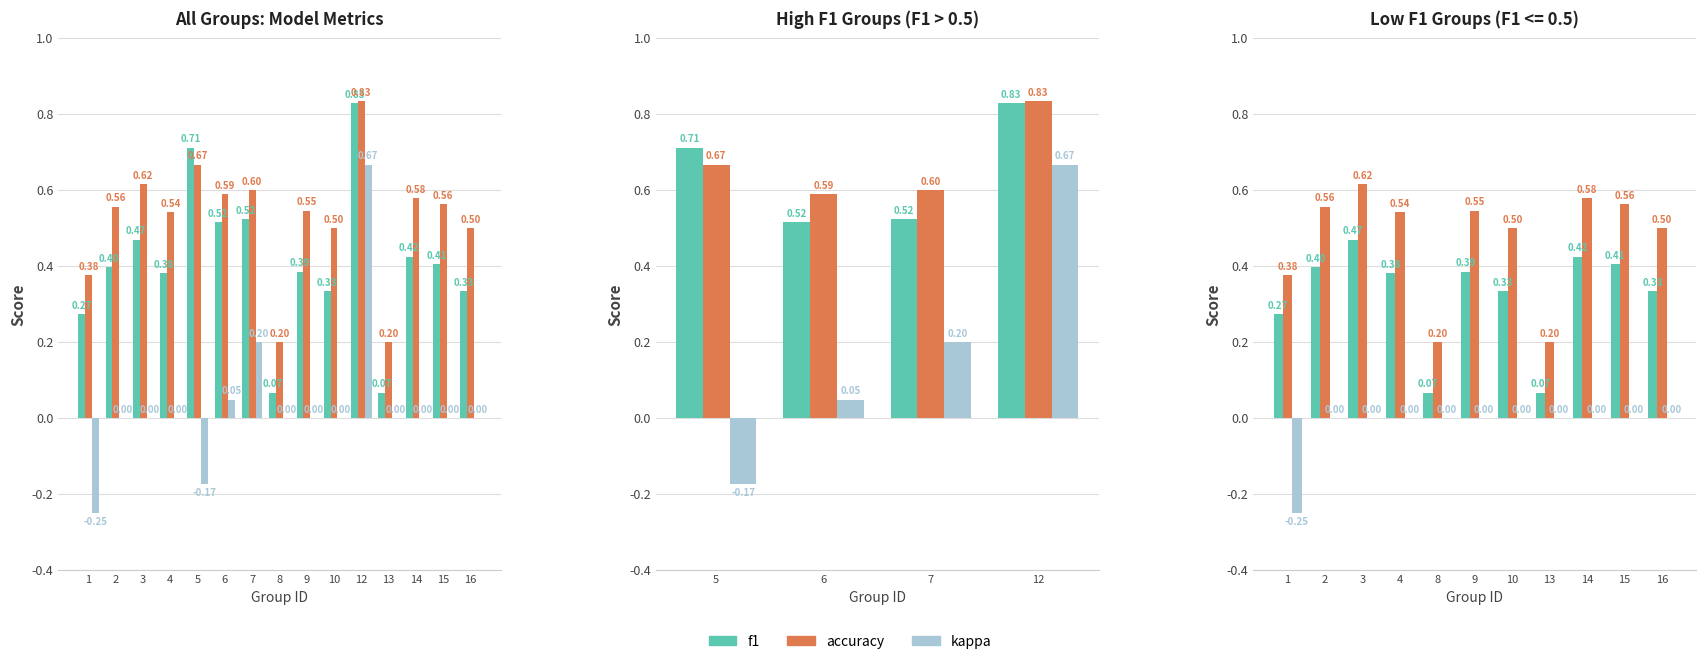

True or false: kappa has a value of 0.2 at 10.

False